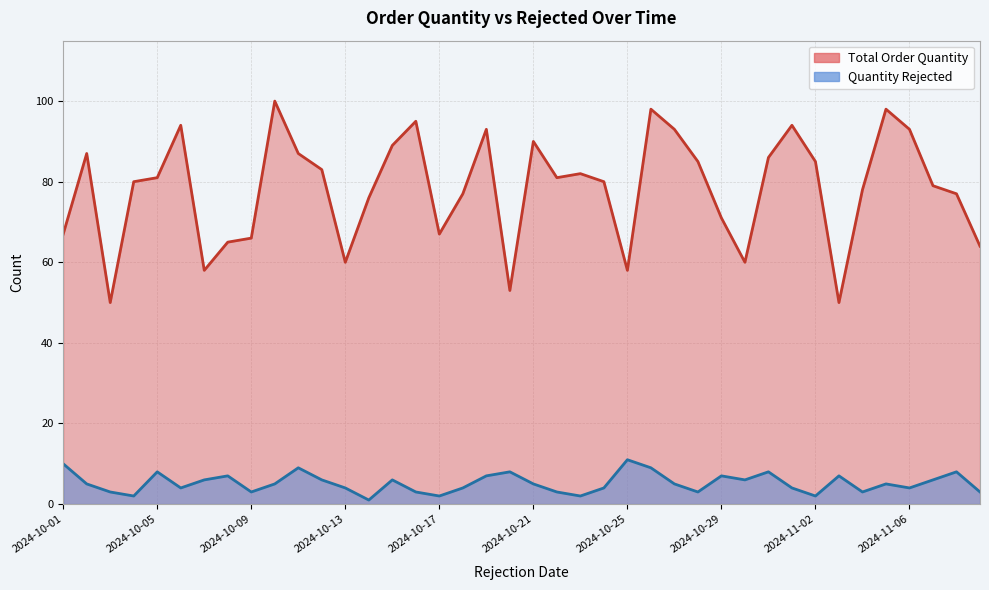

How many interior local valleys does the Quantity Rejected series have?

11